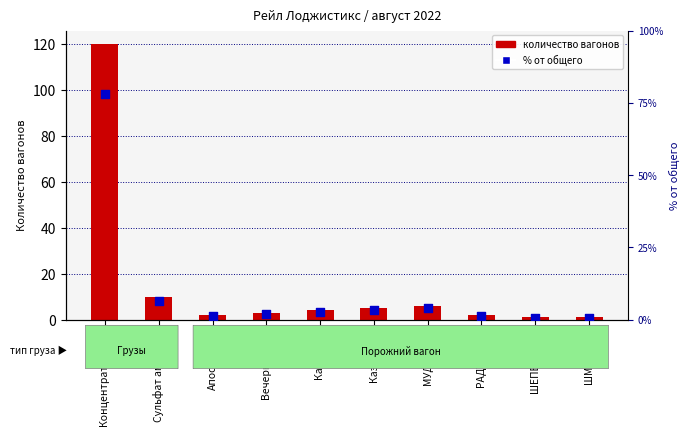

What are all the series names shown in the legend?

Количество вагонов, % от общего